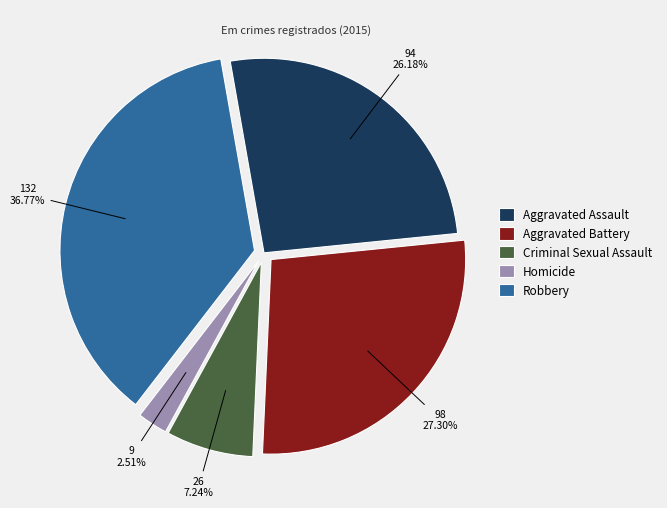

Which has a higher value, Criminal Sexual Assault or Homicide?

Criminal Sexual Assault